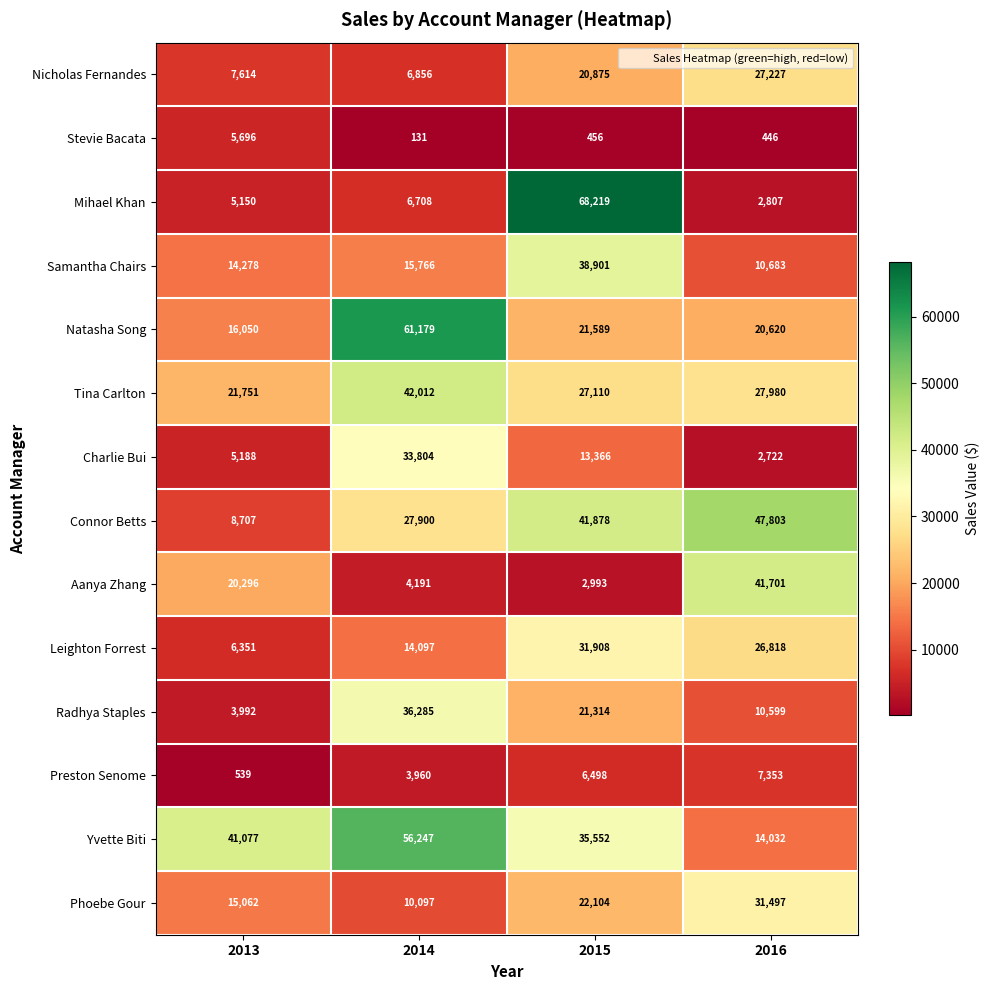

Rank the series by their maximum value, from highest to lowest.

Mihael Khan, Natasha Song, Yvette Biti, Connor Betts, Tina Carlton, Aanya Zhang, Samantha Chairs, Radhya Staples, Charlie Bui, Leighton Forrest, Phoebe Gour, Nicholas Fernandes, Preston Senome, Stevie Bacata